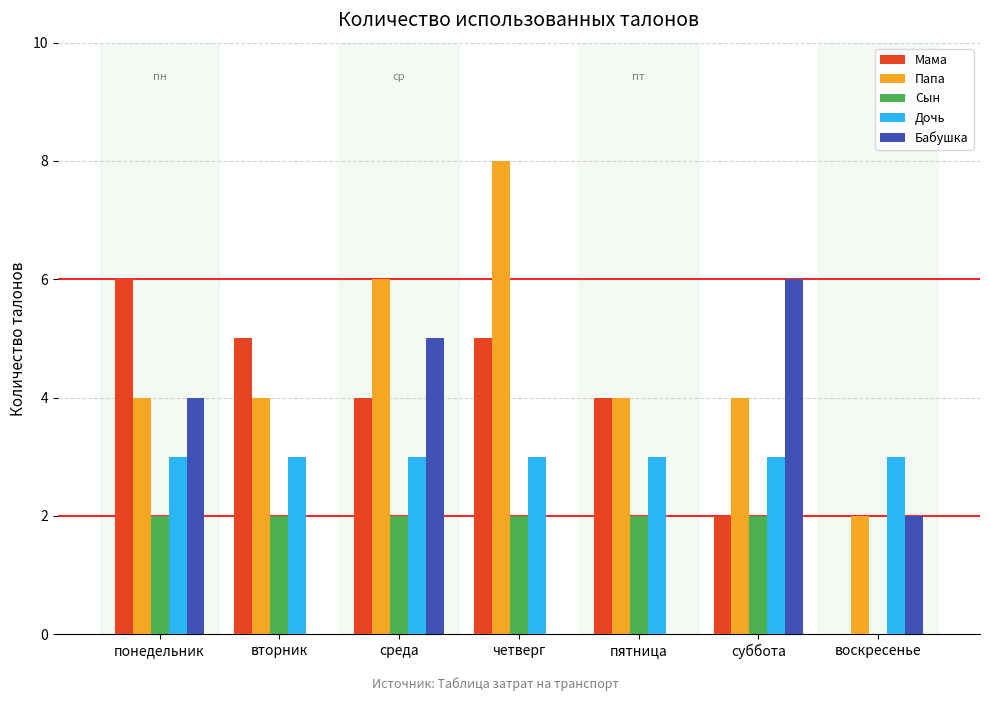

Count the number of categories in the chart.

7